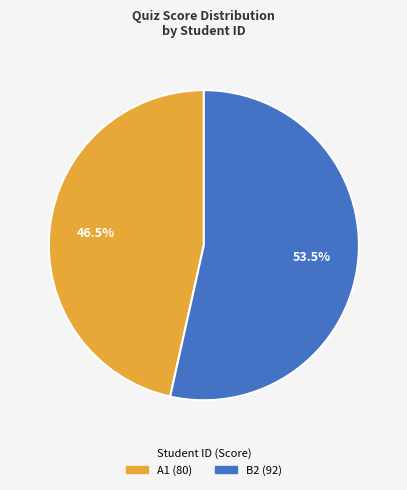

Which slice is the largest?

B2